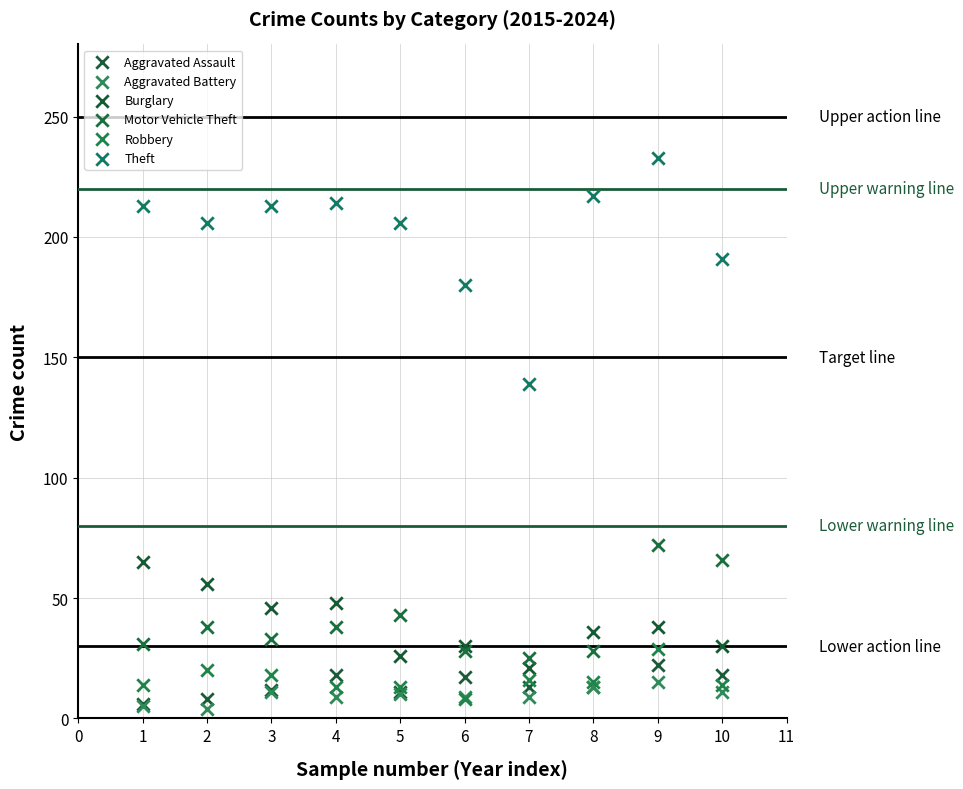

Across all series, what Y value is closest to 118?

139